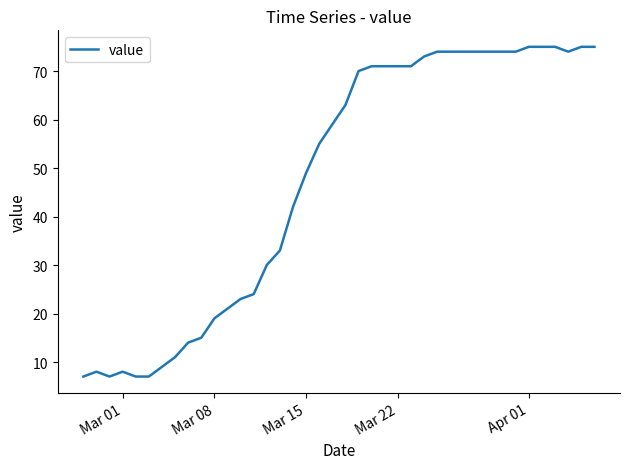

What is the minimum value shown in the chart?

7